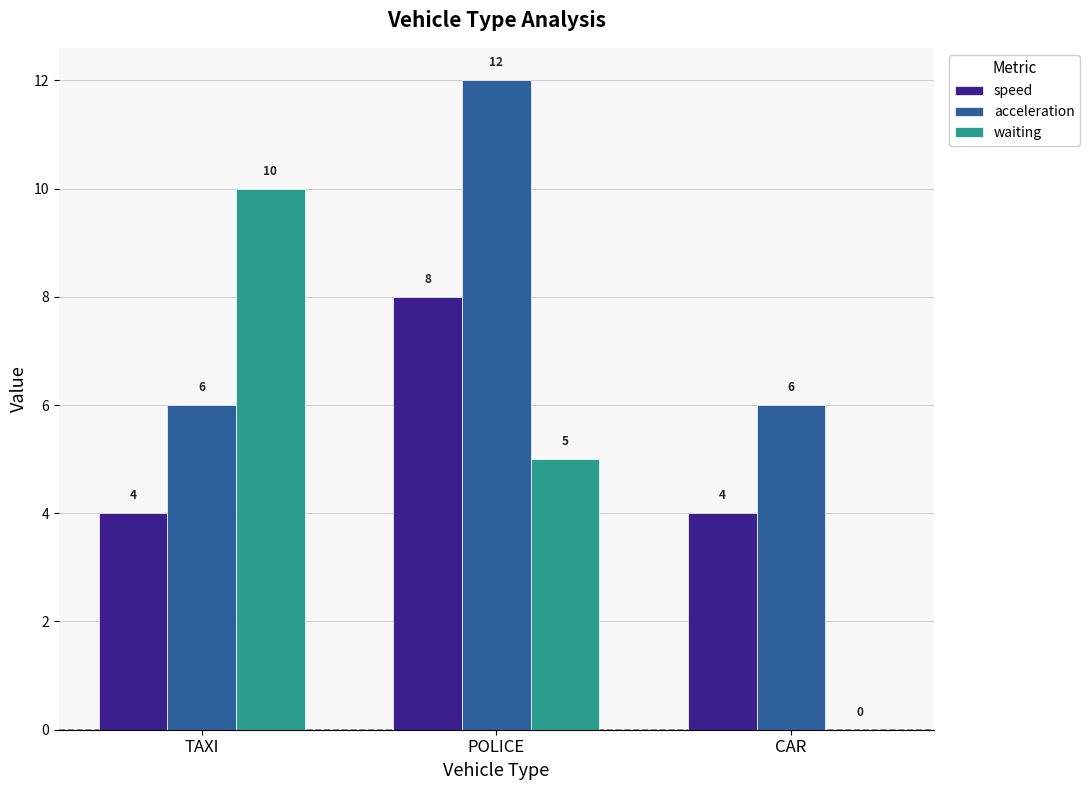

Which series has the largest range (max minus min)?

waiting